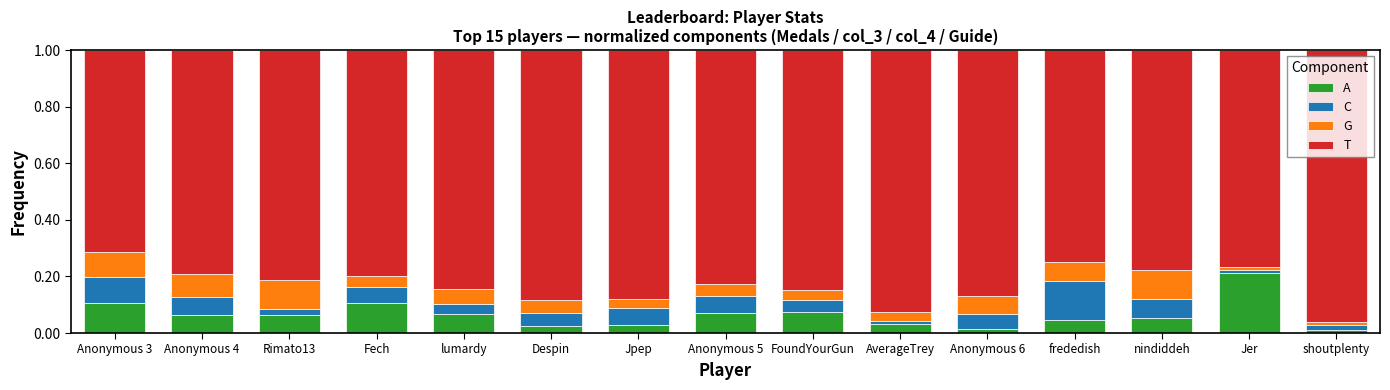

Is it true that T equals 0.3 at Anonymous 4?

False